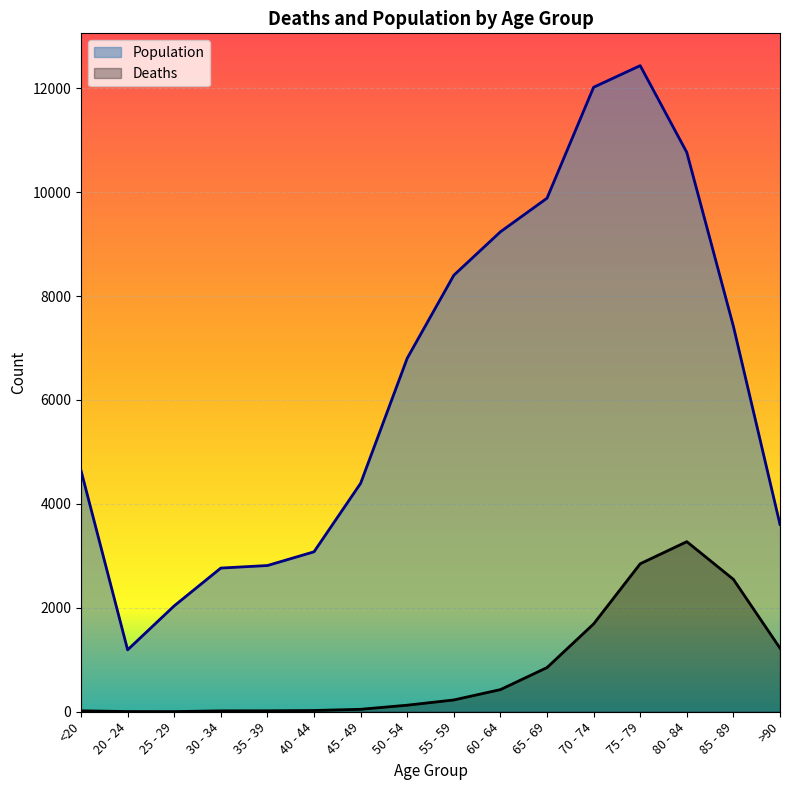

What is the minimum value for Deaths?

3